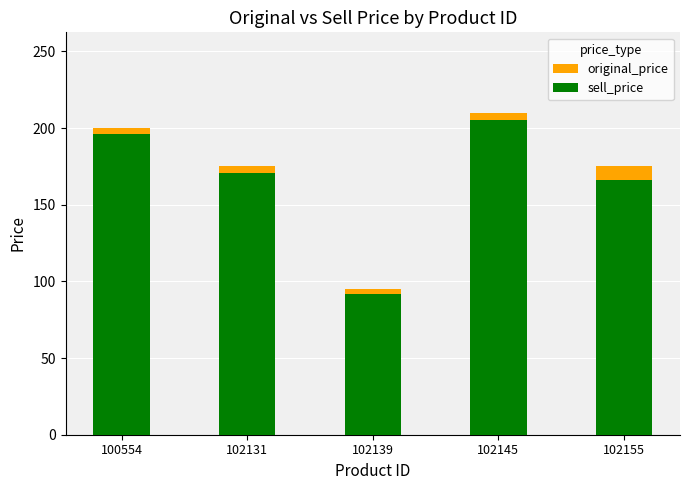

What is the maximum value for sell_price?

205